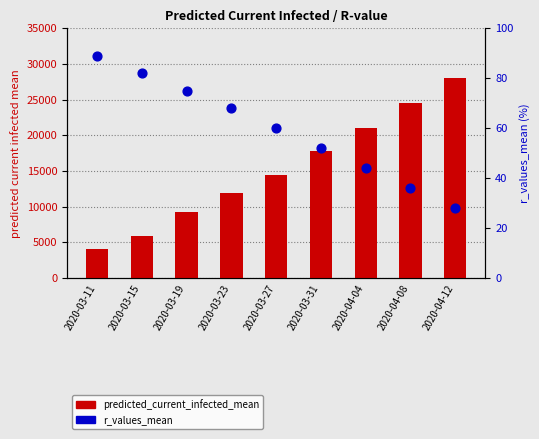

At which category is the sum across all series the highest?

2020-04-12